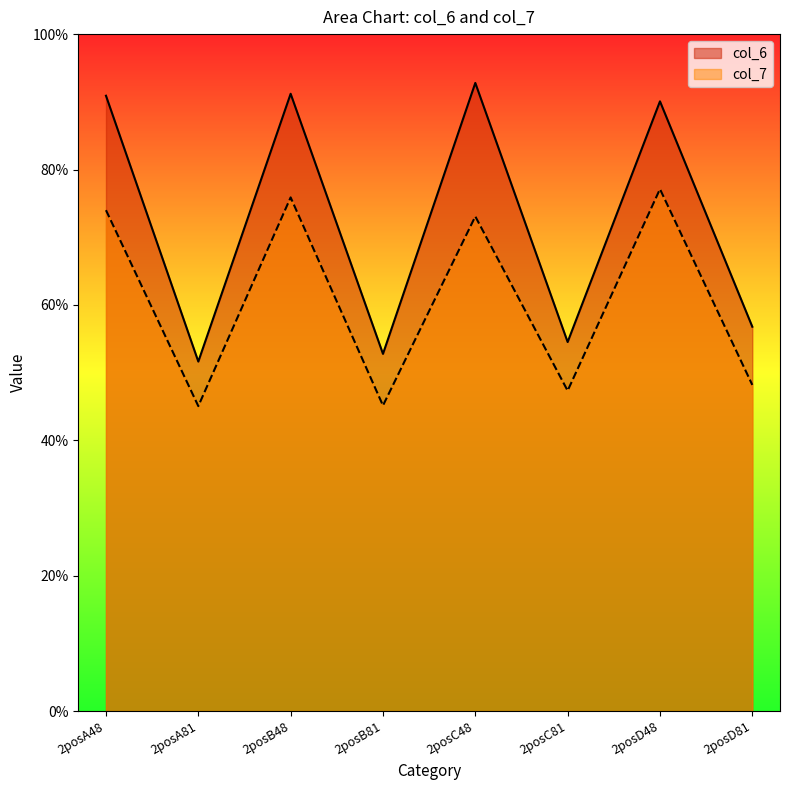

What is the total value across all series at 2posC81?

101.8